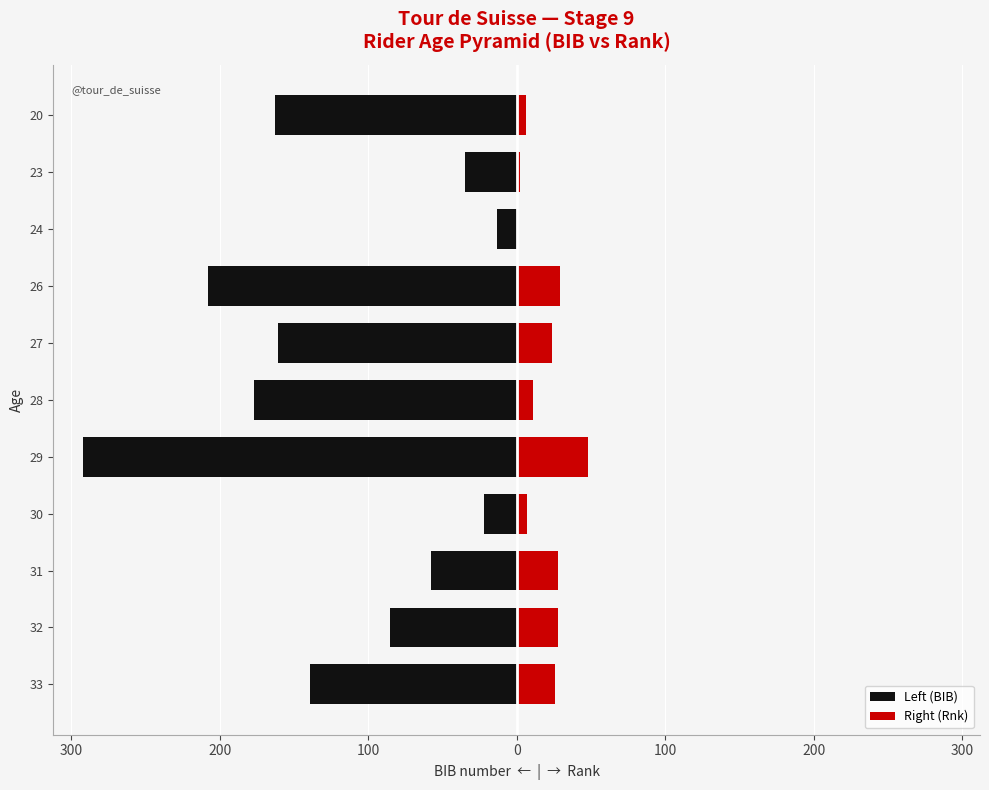

Which series has the widest spread of values?

Left (BIB)